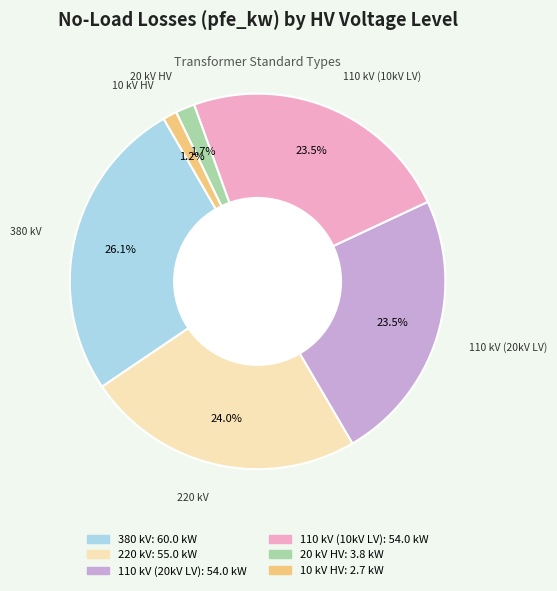

Does any single category account for the majority?

No